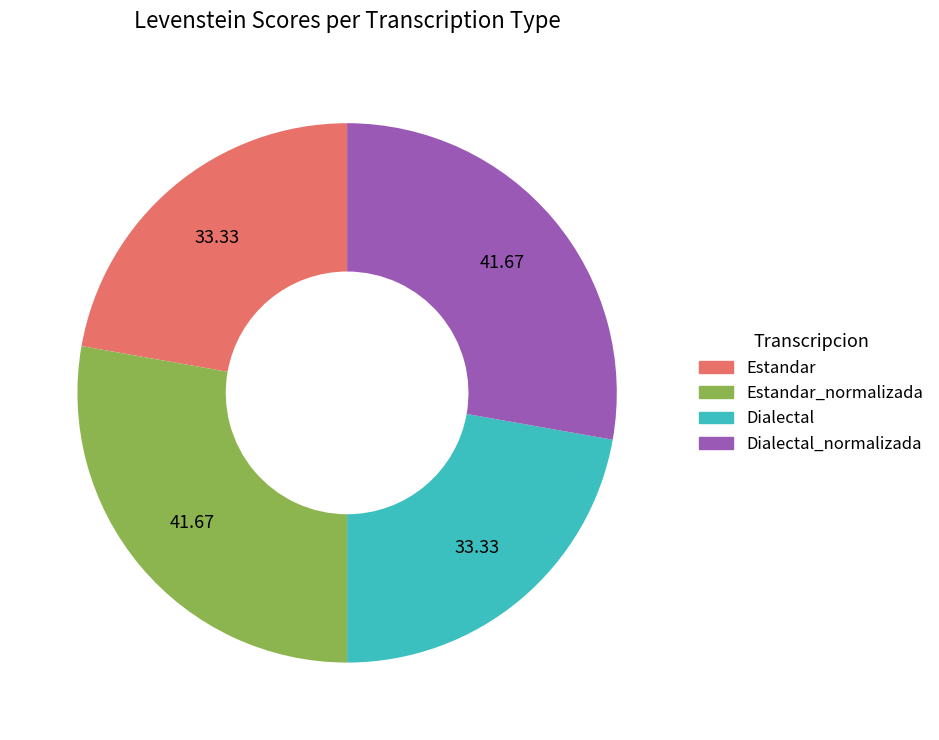

Do Dialectal and Estandar together represent more than half of the pie?

No